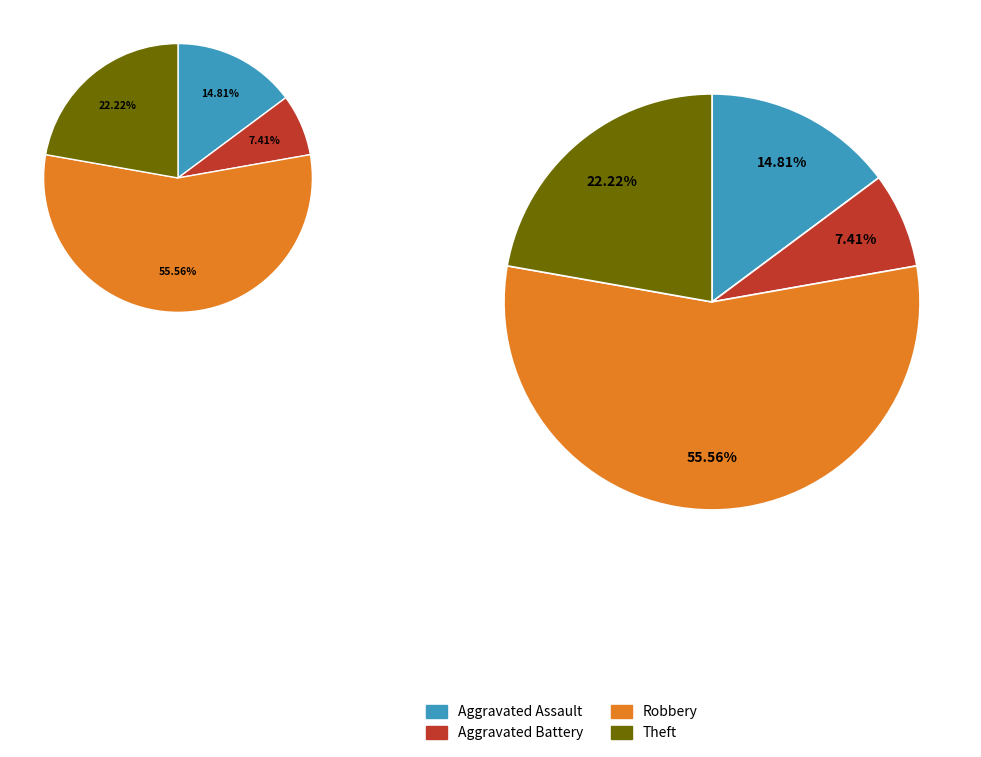

Does Robbery represent more than half of the total?

Yes